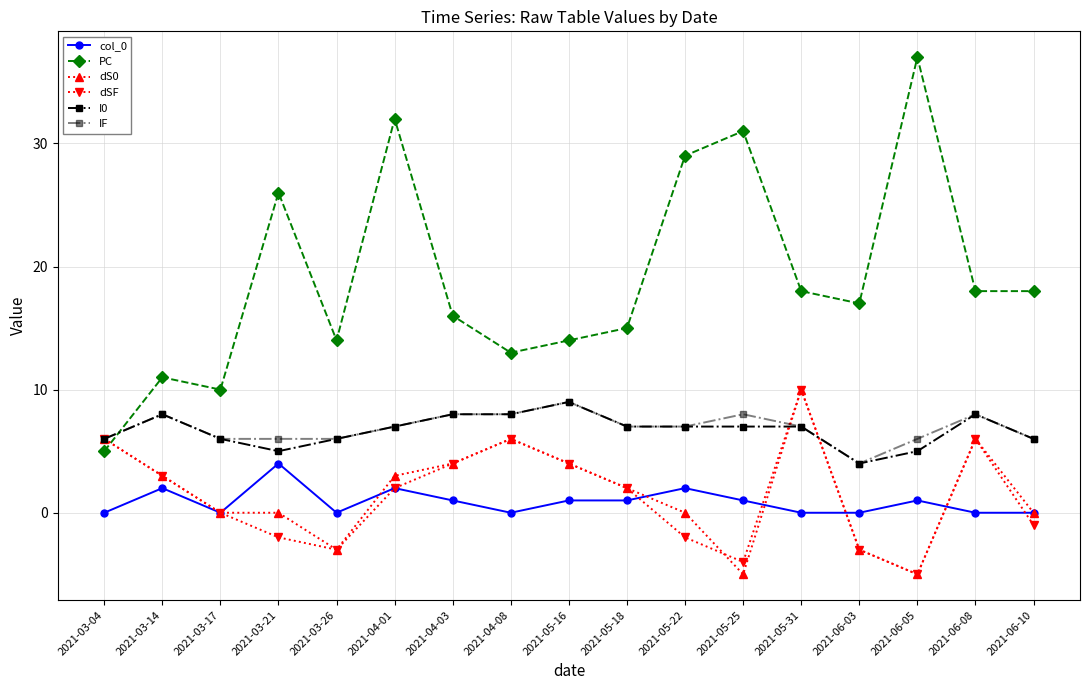

Reading left to right, list all the values displayed in this chart.

col_0: 2021-03-04=0	2021-03-14=2	2021-03-17=0	2021-03-21=4	2021-03-26=0	2021-04-01=2	2021-04-03=1	2021-04-08=0	2021-05-16=1	2021-05-18=1	2021-05-22=2	2021-05-25=1	2021-05-31=0	2021-06-03=0	2021-06-05=1	2021-06-08=0	2021-06-10=0
PC: 2021-03-04=5	2021-03-14=11	2021-03-17=10	2021-03-21=26	2021-03-26=14	2021-04-01=32	2021-04-03=16	2021-04-08=13	2021-05-16=14	2021-05-18=15	2021-05-22=29	2021-05-25=31	2021-05-31=18	2021-06-03=17	2021-06-05=37	2021-06-08=18	2021-06-10=18
dS0: 2021-03-04=6	2021-03-14=3	2021-03-17=0	2021-03-21=0	2021-03-26=-3	2021-04-01=3	2021-04-03=4	2021-04-08=6	2021-05-16=4	2021-05-18=2	2021-05-22=0	2021-05-25=-5	2021-05-31=10	2021-06-03=-3	2021-06-05=-5	2021-06-08=6	2021-06-10=0
dSF: 2021-03-04=6	2021-03-14=3	2021-03-17=0	2021-03-21=-2	2021-03-26=-3	2021-04-01=2	2021-04-03=4	2021-04-08=6	2021-05-16=4	2021-05-18=2	2021-05-22=-2	2021-05-25=-4	2021-05-31=10	2021-06-03=-3	2021-06-05=-5	2021-06-08=6	2021-06-10=-1
I0: 2021-03-04=6	2021-03-14=8	2021-03-17=6	2021-03-21=5	2021-03-26=6	2021-04-01=7	2021-04-03=8	2021-04-08=8	2021-05-16=9	2021-05-18=7	2021-05-22=7	2021-05-25=7	2021-05-31=7	2021-06-03=4	2021-06-05=5	2021-06-08=8	2021-06-10=6
IF: 2021-03-04=6	2021-03-14=8	2021-03-17=6	2021-03-21=6	2021-03-26=6	2021-04-01=7	2021-04-03=8	2021-04-08=8	2021-05-16=9	2021-05-18=7	2021-05-22=7	2021-05-25=8	2021-05-31=7	2021-06-03=4	2021-06-05=6	2021-06-08=8	2021-06-10=6